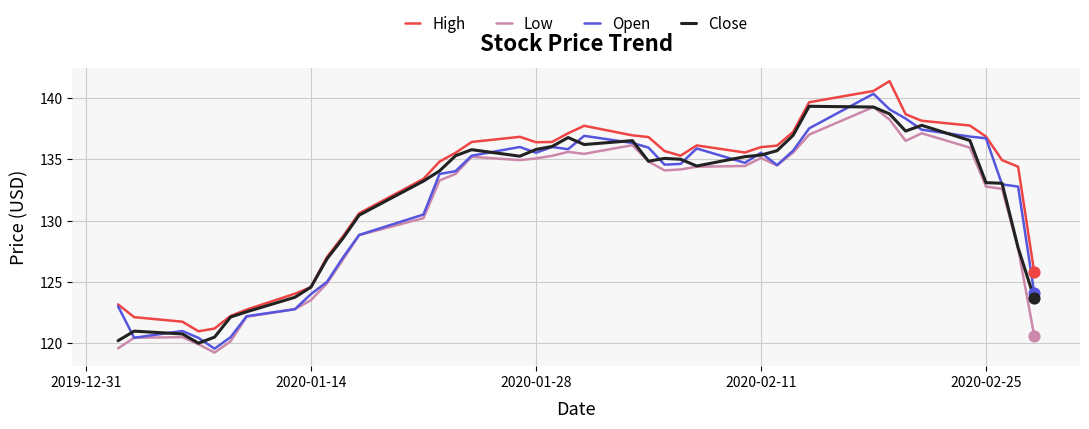

What is the minimum value for Low?

119.2